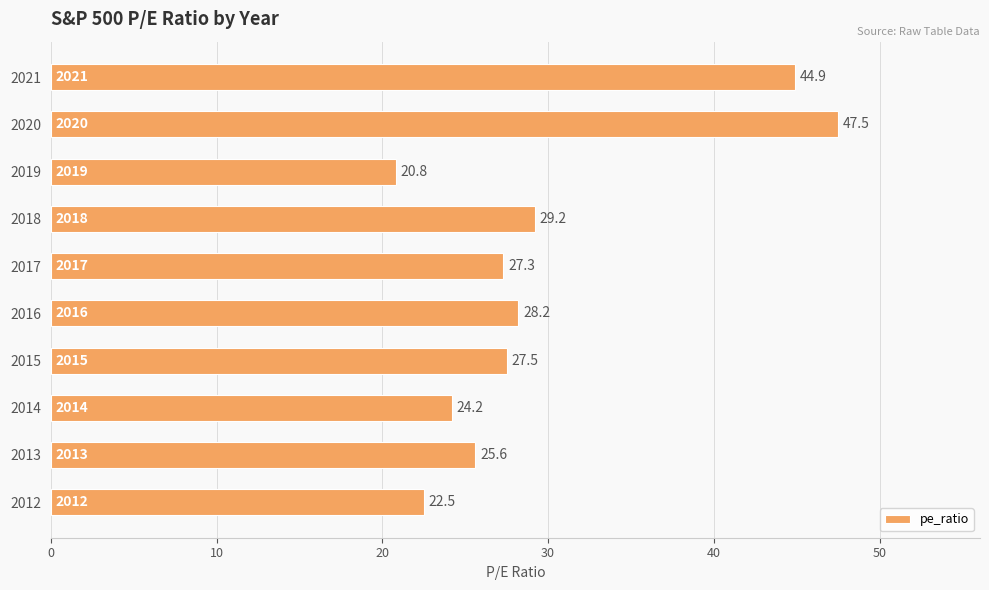

What is the value of the 4th bar from the top?

29.2